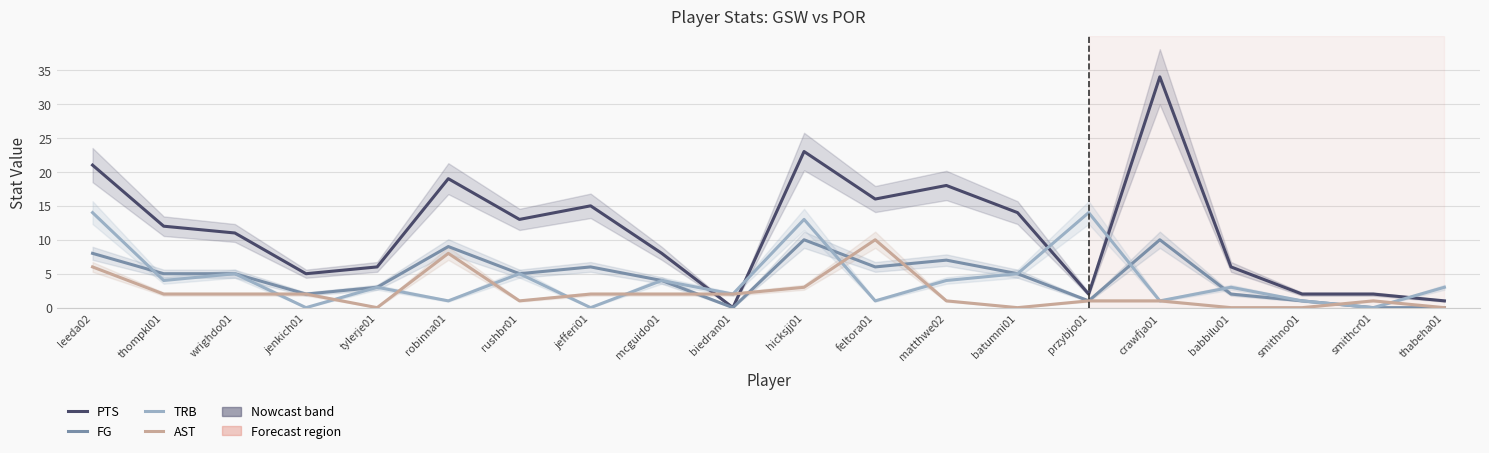

What is the difference between the maximum and minimum values in the TRB series?

14